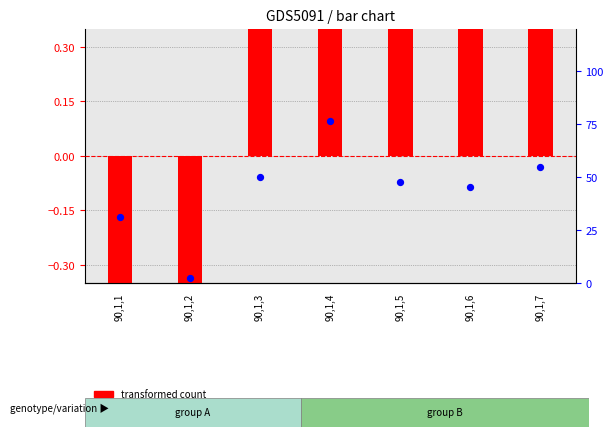

At how many categories does at least one series exceed 86?

1